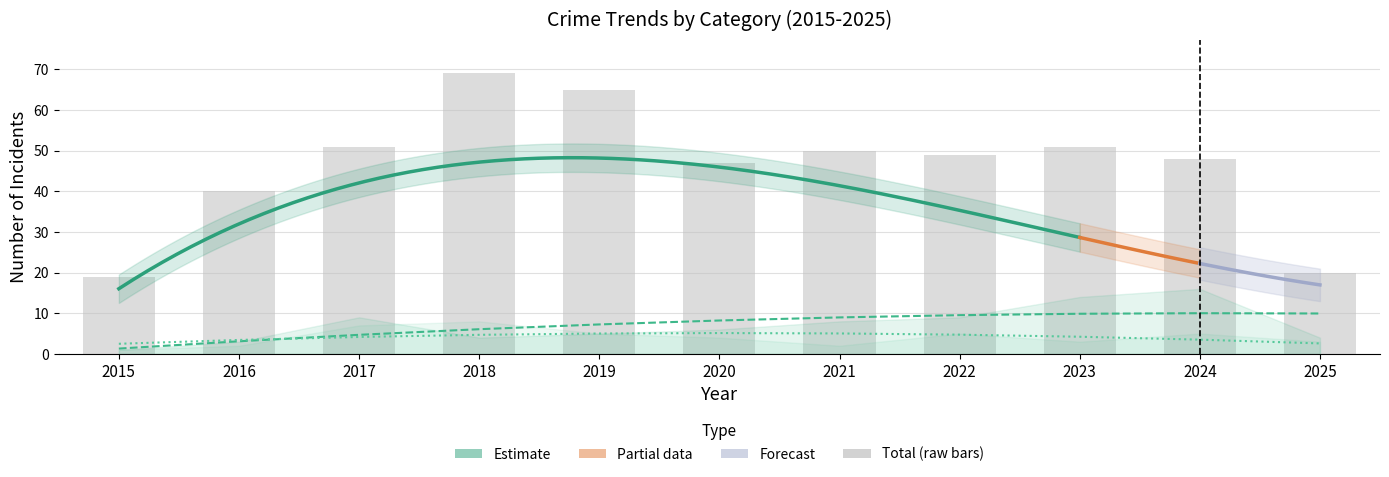

Where is Total nearest to the value 44?

2020